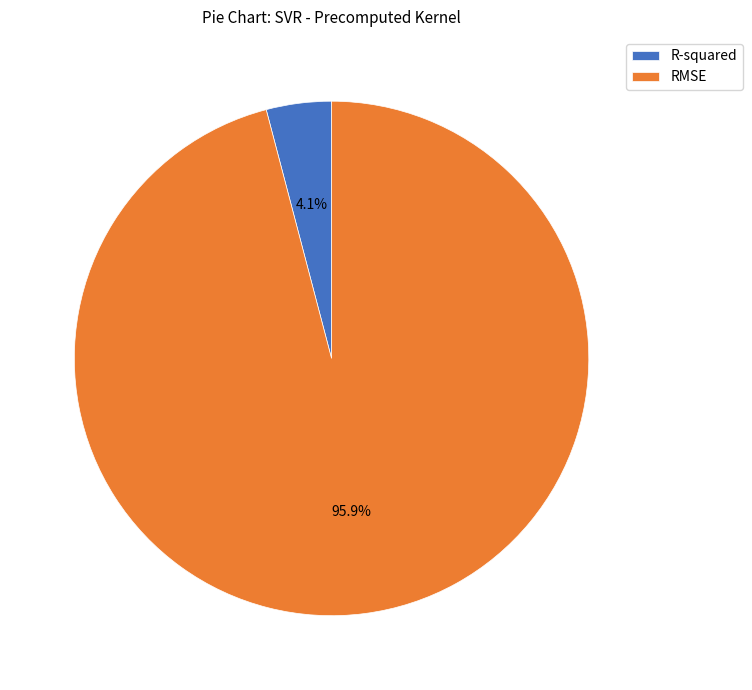

To the nearest percent, what is the average slice percentage?

50%